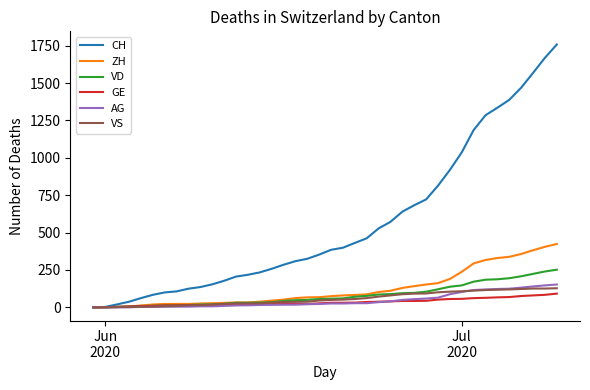

Which series has the largest range (max minus min)?

CH